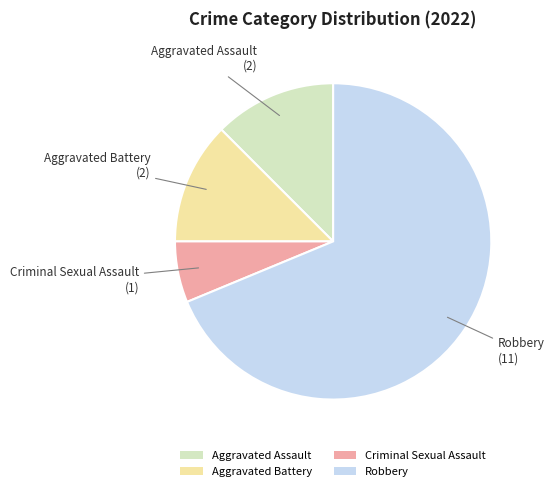

True or false: Criminal Sexual Assault accounts for 18% of the total.

False